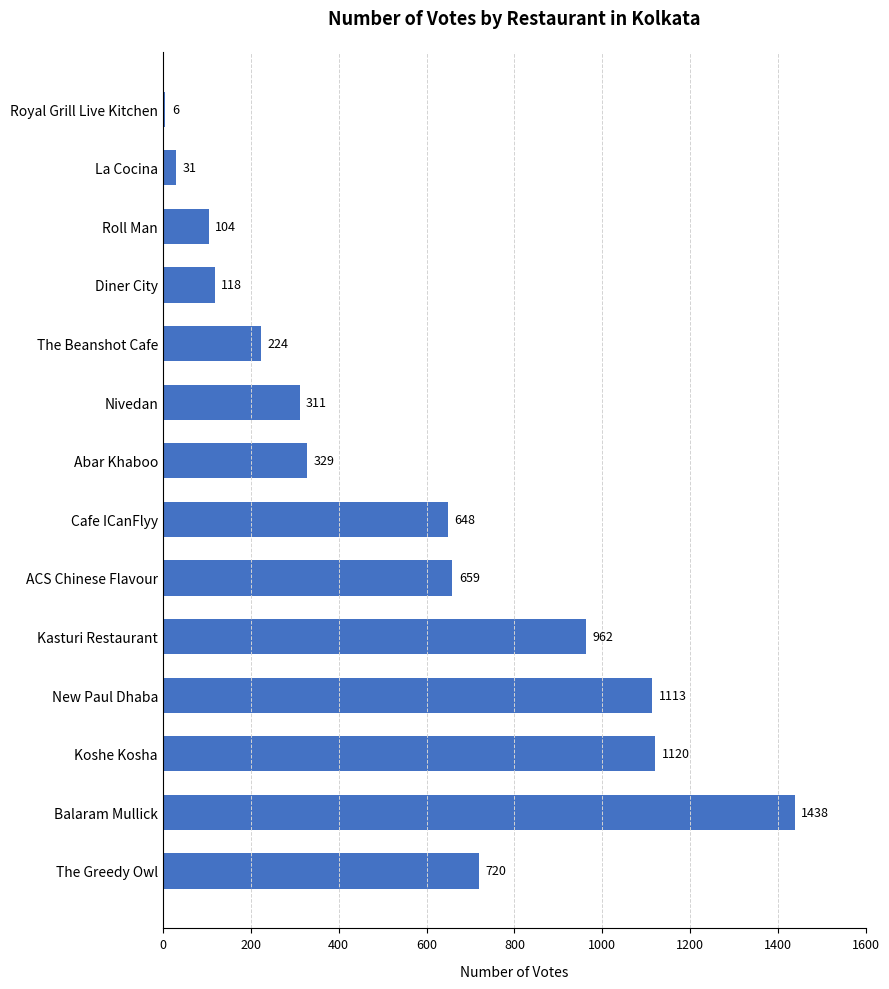

Rank the categories by value from lowest to highest.

Royal Grill Live Kitchen, La Cocina, Roll Man, Diner City, The Beanshot Cafe, Nivedan, Abar Khaboo, Cafe ICanFlyy, ACS Chinese Flavour, The Greedy Owl, Kasturi Restaurant, New Paul Dhaba, Koshe Kosha, Balaram Mullick